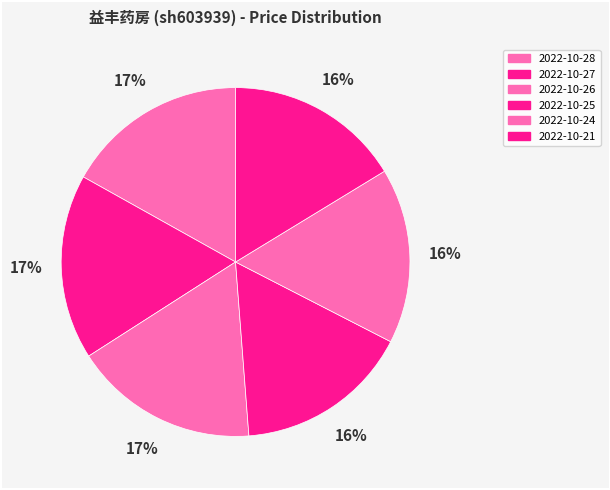

Count the number of slices in the pie.

6